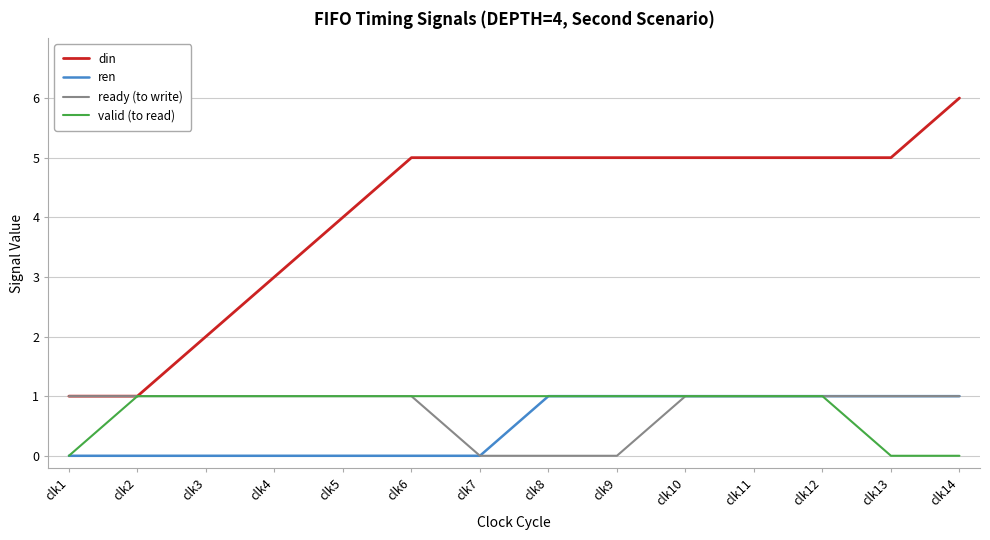

Is it true that valid (to read) equals 1 at clk7?

True